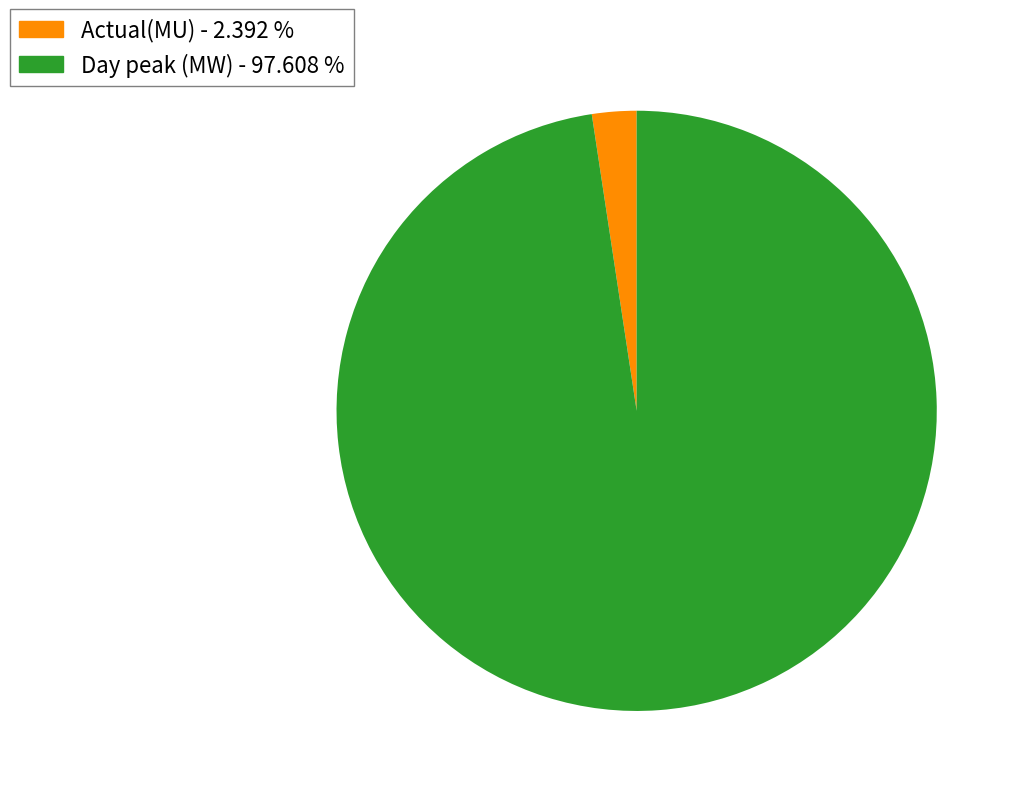

Approximately how many times larger is the value at Day peak (MW) compared to Actual(MU)?

40.8